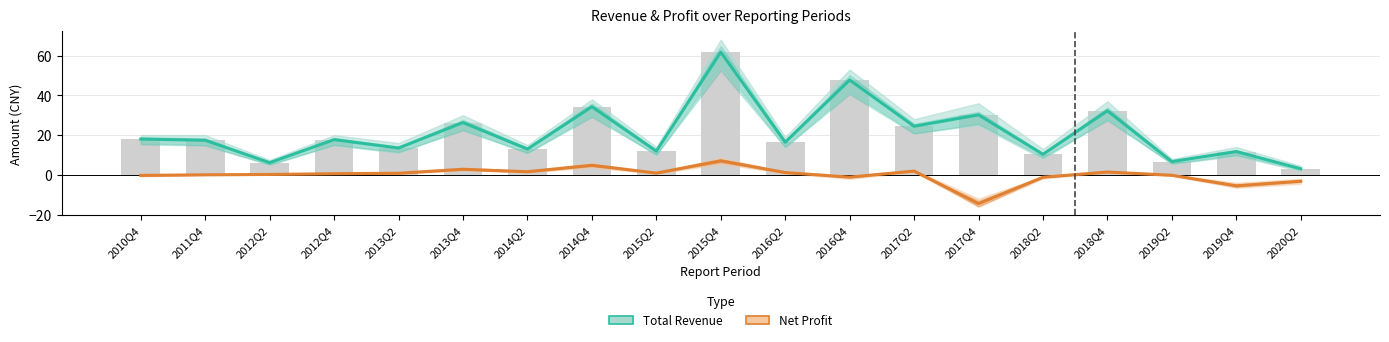

Rank the categories by Total Revenue value from highest to lowest.

2015Q4, 2016Q4, 2014Q4, 2018Q4, 2017Q4, 2013Q4, 2017Q2, 2010Q4, 2012Q4, 2011Q4, 2016Q2, 2013Q2, 2014Q2, 2015Q2, 2019Q4, 2018Q2, 2019Q2, 2012Q2, 2020Q2